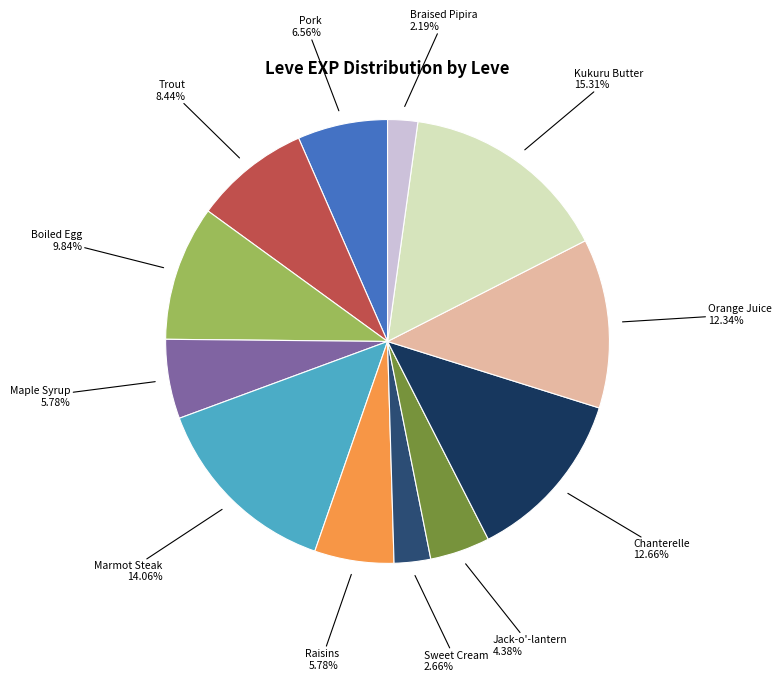

To the nearest percent, what is the difference between the largest and smallest slice percentages?

13%